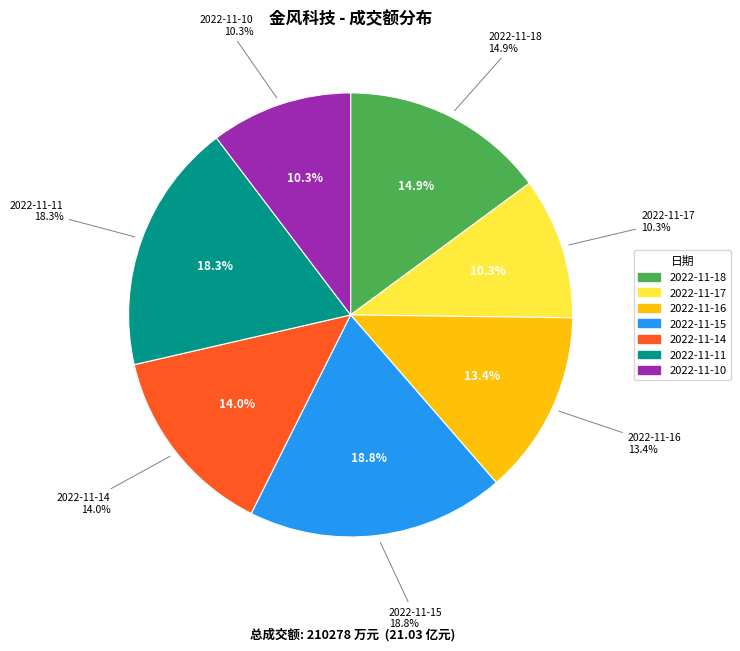

Between 2022-11-17 and 2022-11-15, which is larger?

2022-11-15